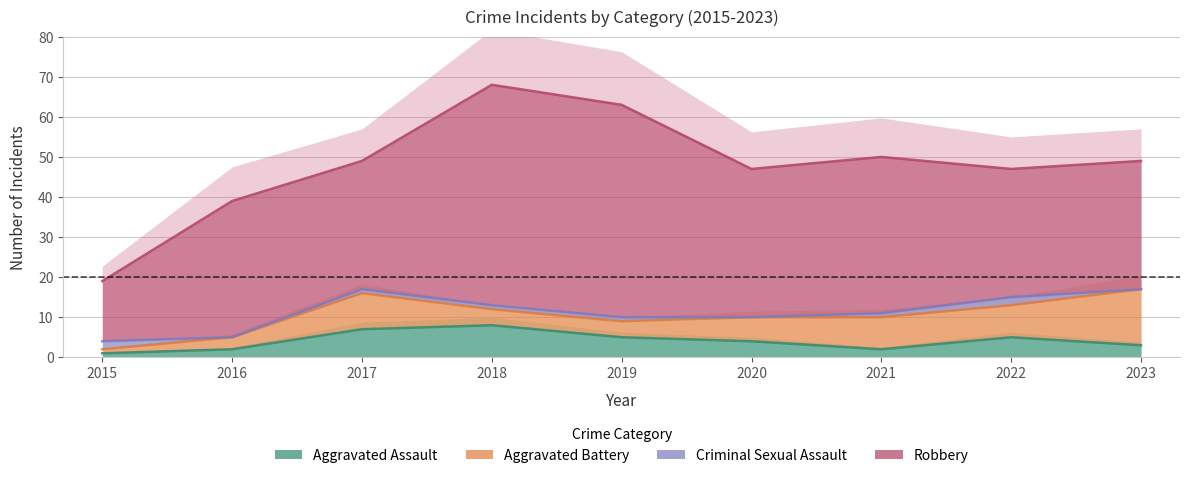

Which series has the largest total across all categories?

Robbery